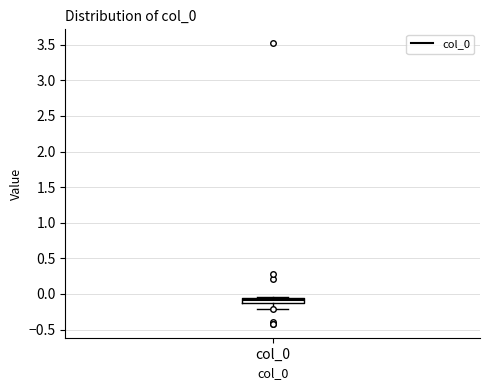

Where is the lower edge of the box for col_0 on the y-axis? The values are not printed on the chart, so give them approximately, as read against the axis.

-0.10